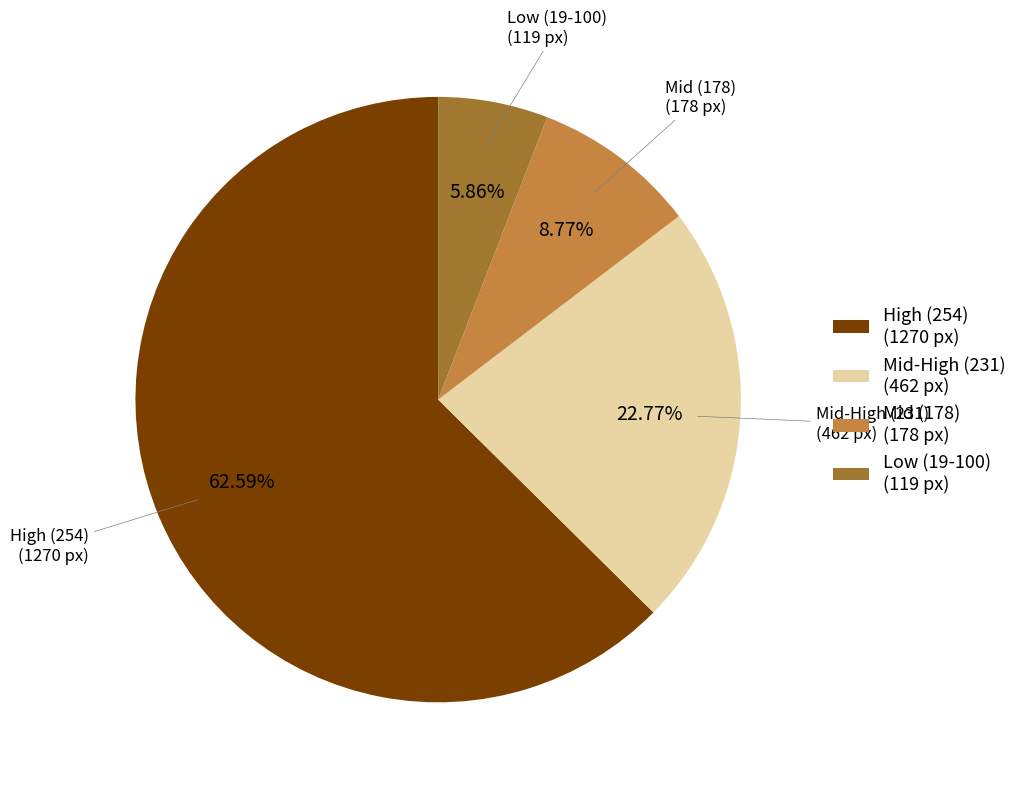

Approximately how many times larger is the value at High (254) (1270 px) compared to Mid (178) (178 px)?

7.1